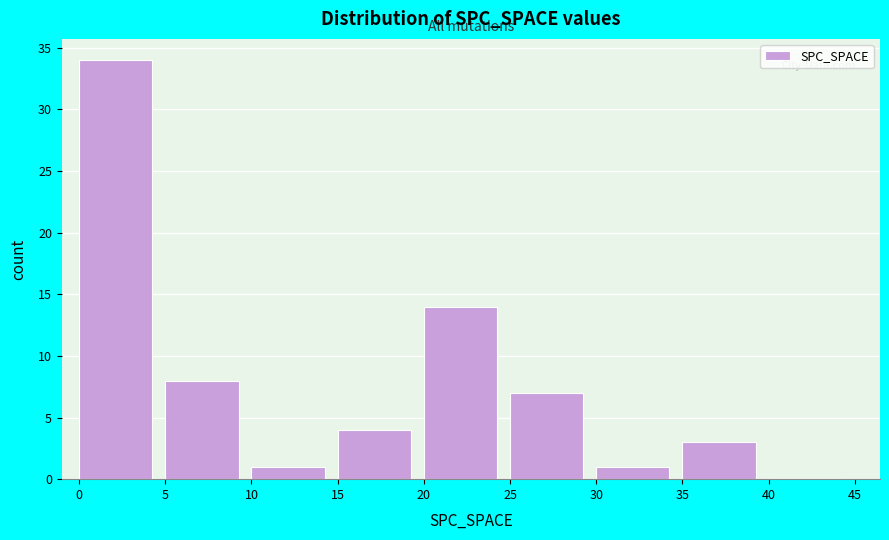

Reading left to right, transcribe this chart: for each bar, give the range it covers on the x-axis and its height. The values are not printed on the chart, so give them approximately, as read against the axis.

0 to 5: 34
5 to 10: 8
10 to 15: 1
15 to 20: 4
20 to 25: 14
25 to 30: 7
30 to 35: 1
35 to 40: 3
40 to 45: 0